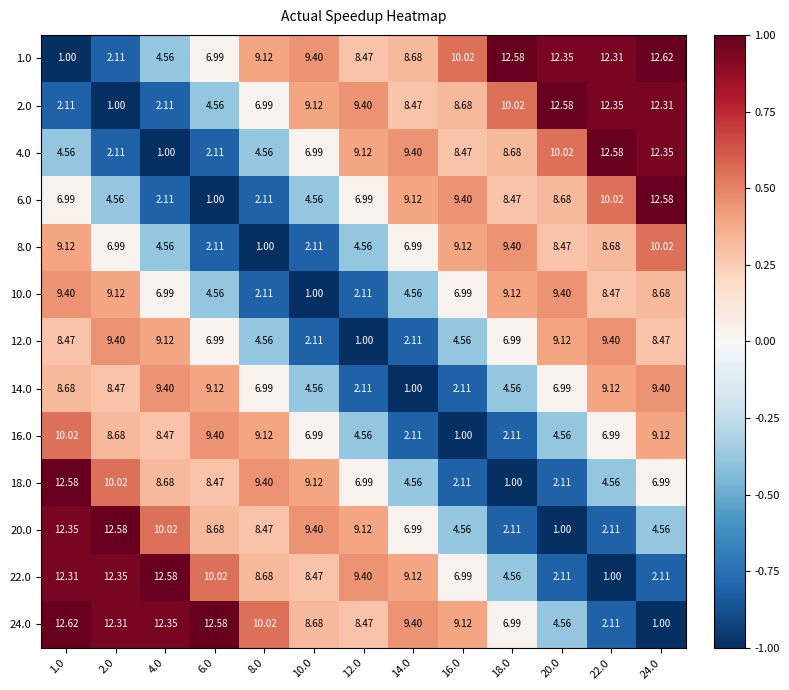

What is the difference between the highest and lowest values at 2.0?

11.6